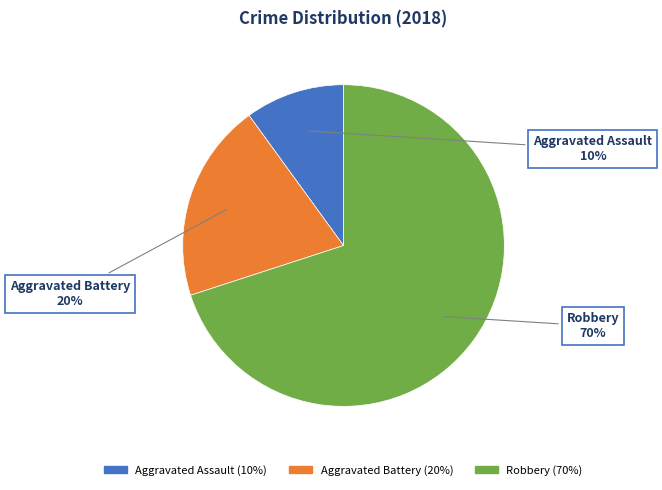

Which has a higher value, Aggravated Battery or Robbery?

Robbery